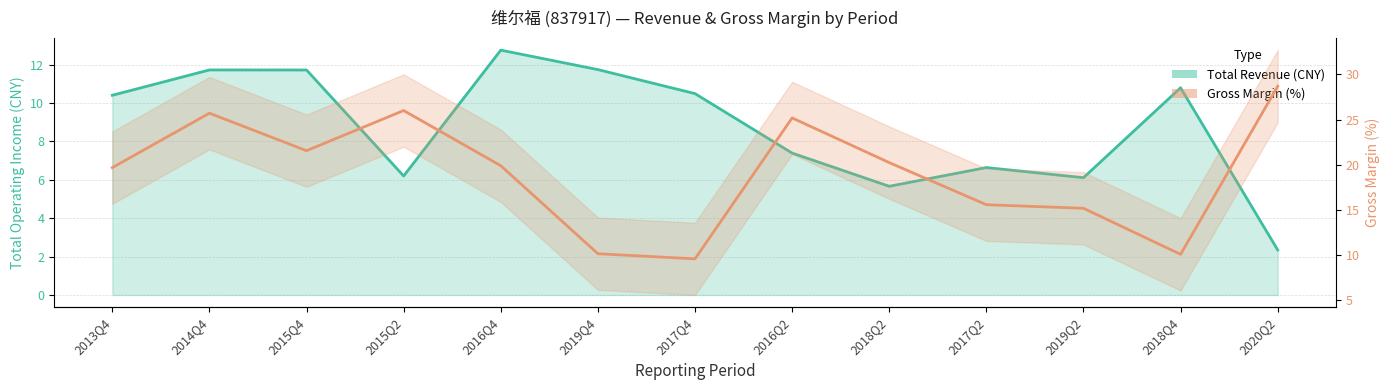

List the labels in order of Total Revenue value, smallest first.

2020Q2, 2018Q2, 2019Q2, 2015Q2, 2017Q2, 2016Q2, 2013Q4, 2017Q4, 2018Q4, 2015Q4, 2014Q4, 2019Q4, 2016Q4